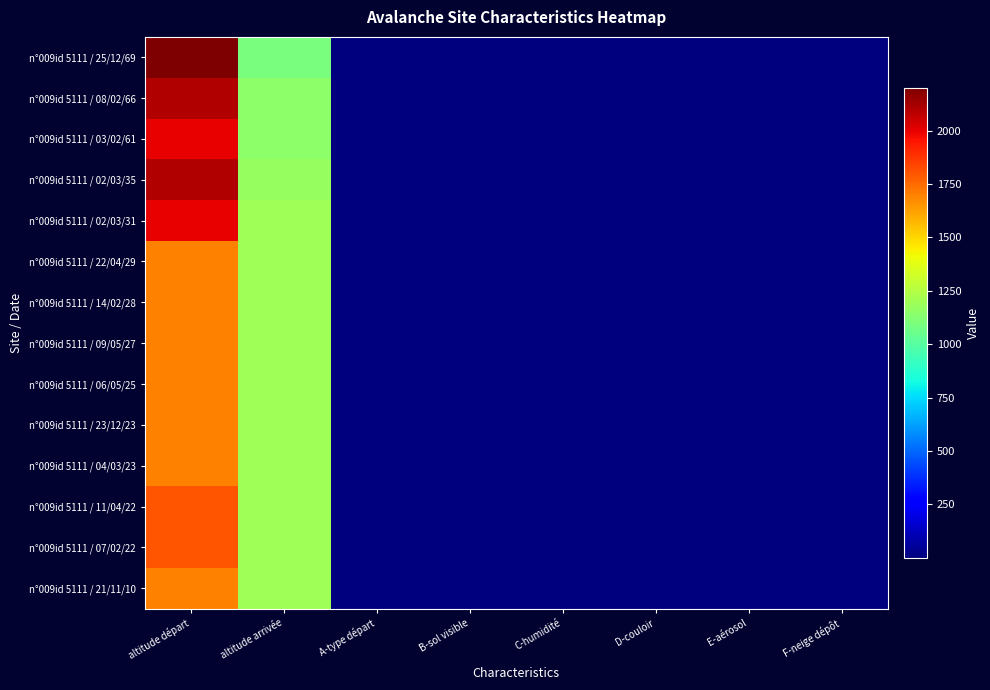

At how many categories does at least one series exceed 629?

2